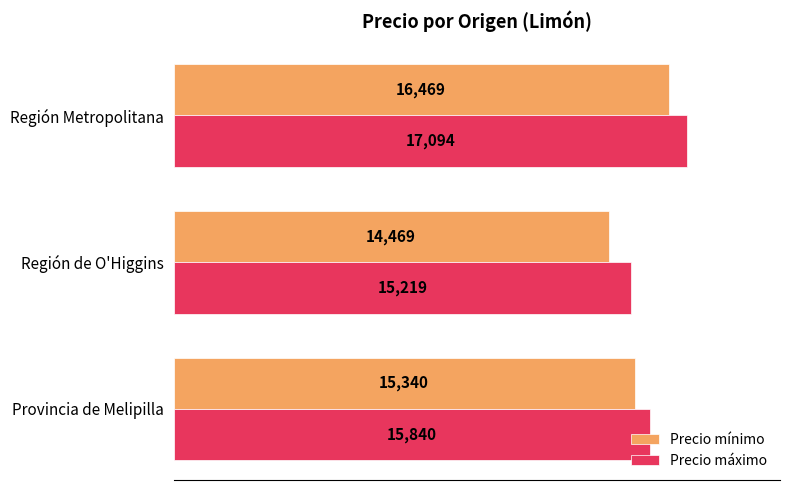

What is the smallest value displayed?

14469